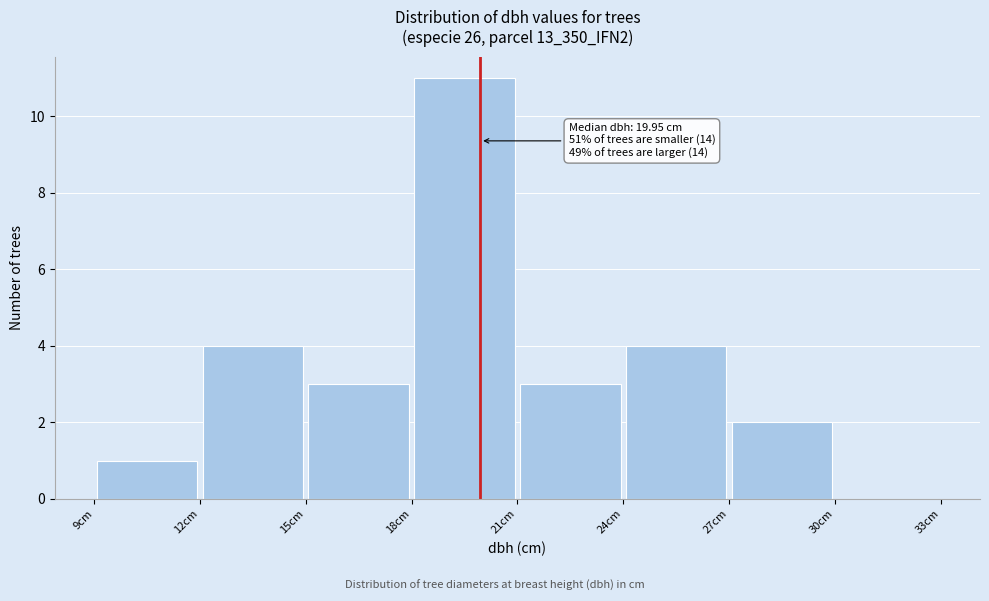

Over which range of the x-axis is the bar tallest?

18 to 21